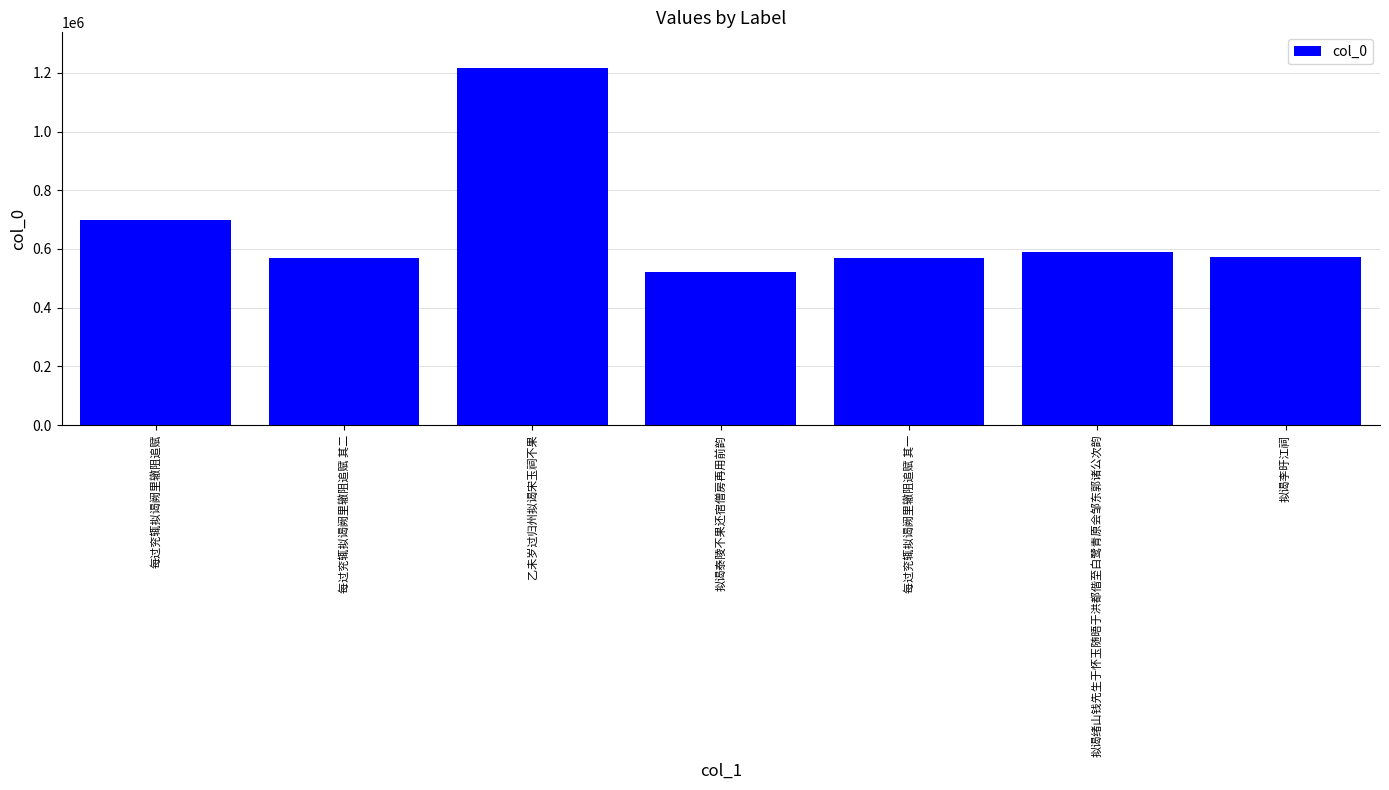

Which label corresponds to the smallest value in the chart?

拟谒泰陵不果还宿僧房再用前韵